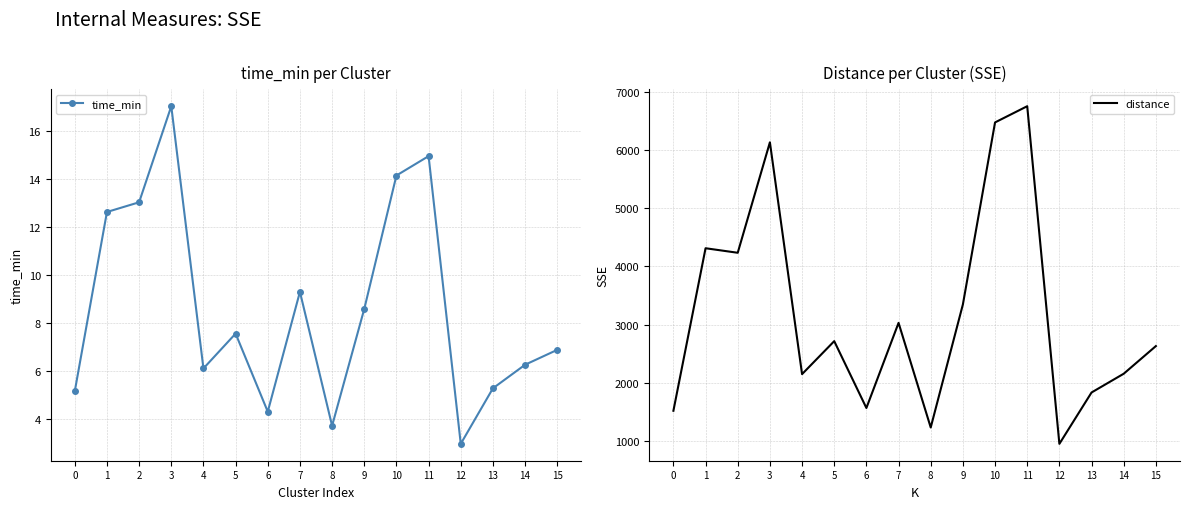

Which series has the largest total across all categories?

distance